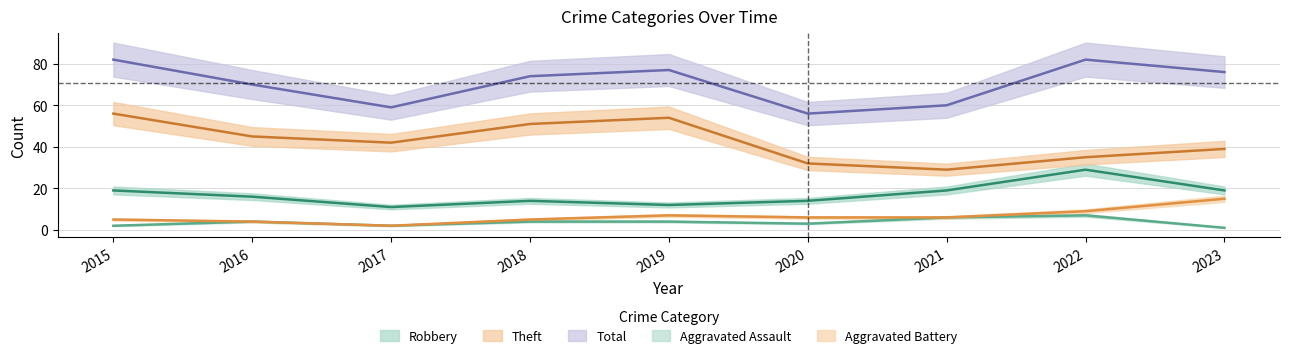

How many interior local peaks does the Robbery series have?

2